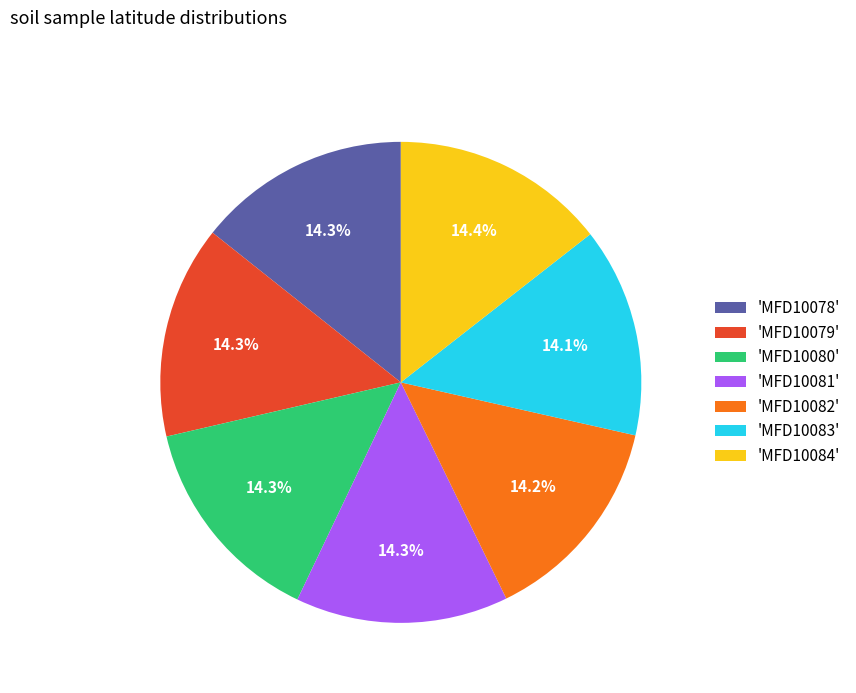

Is 'MFD10081' the majority of the pie?

No